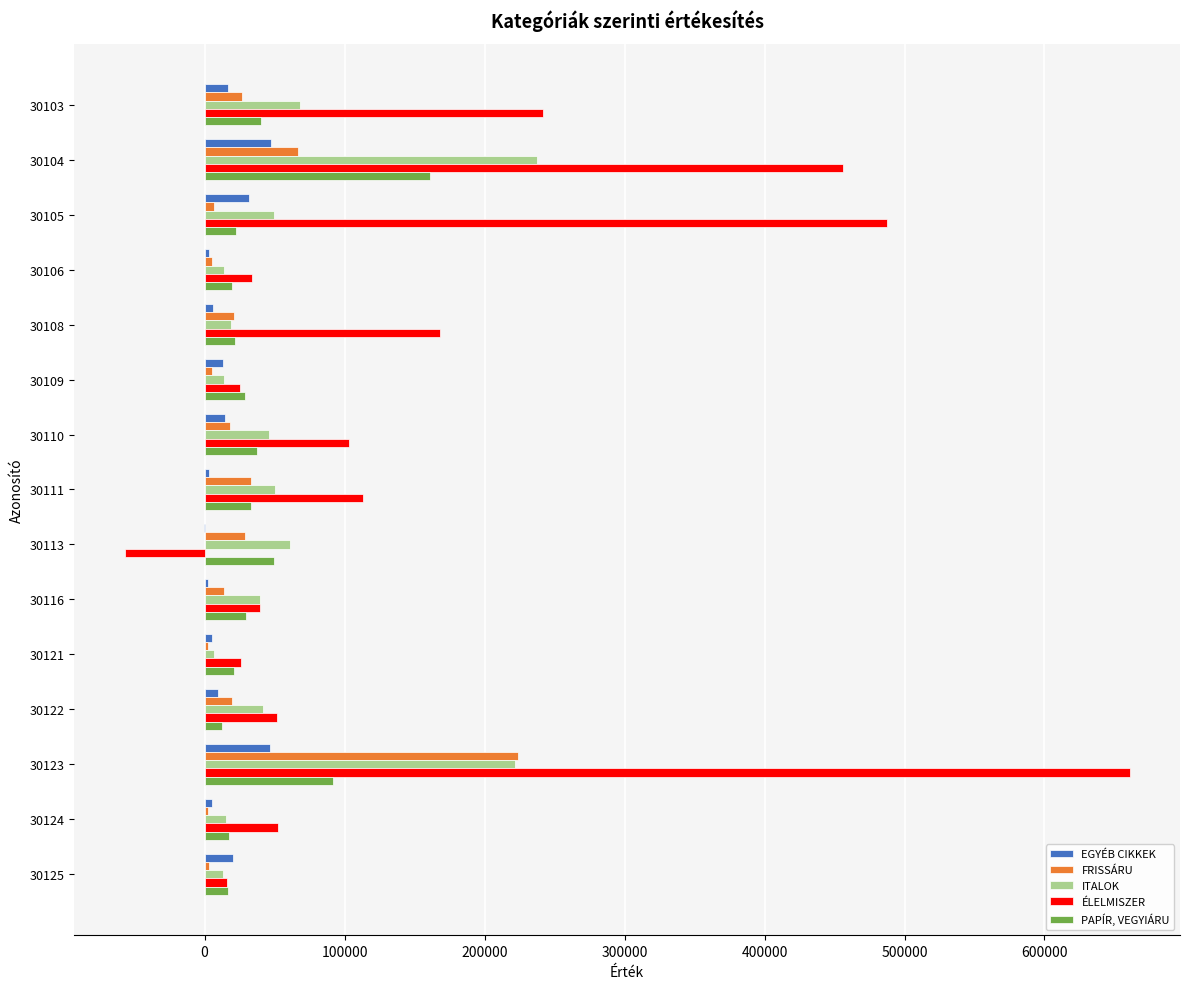

How many data points does each series have?

15